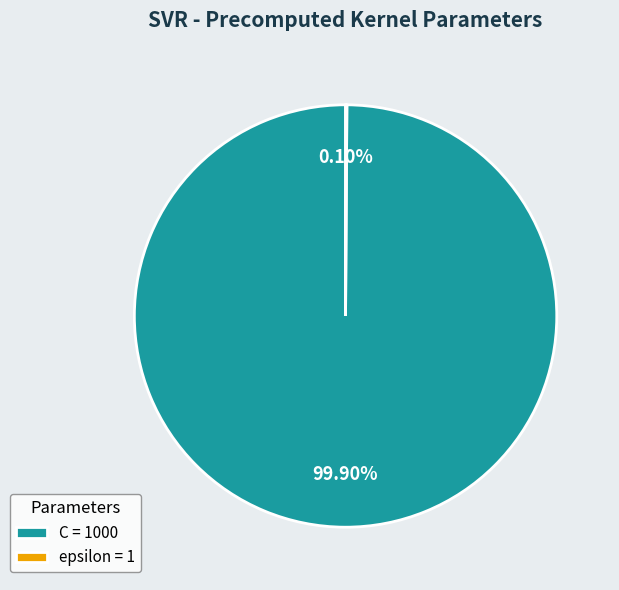

Is there a majority slice in this chart?

Yes